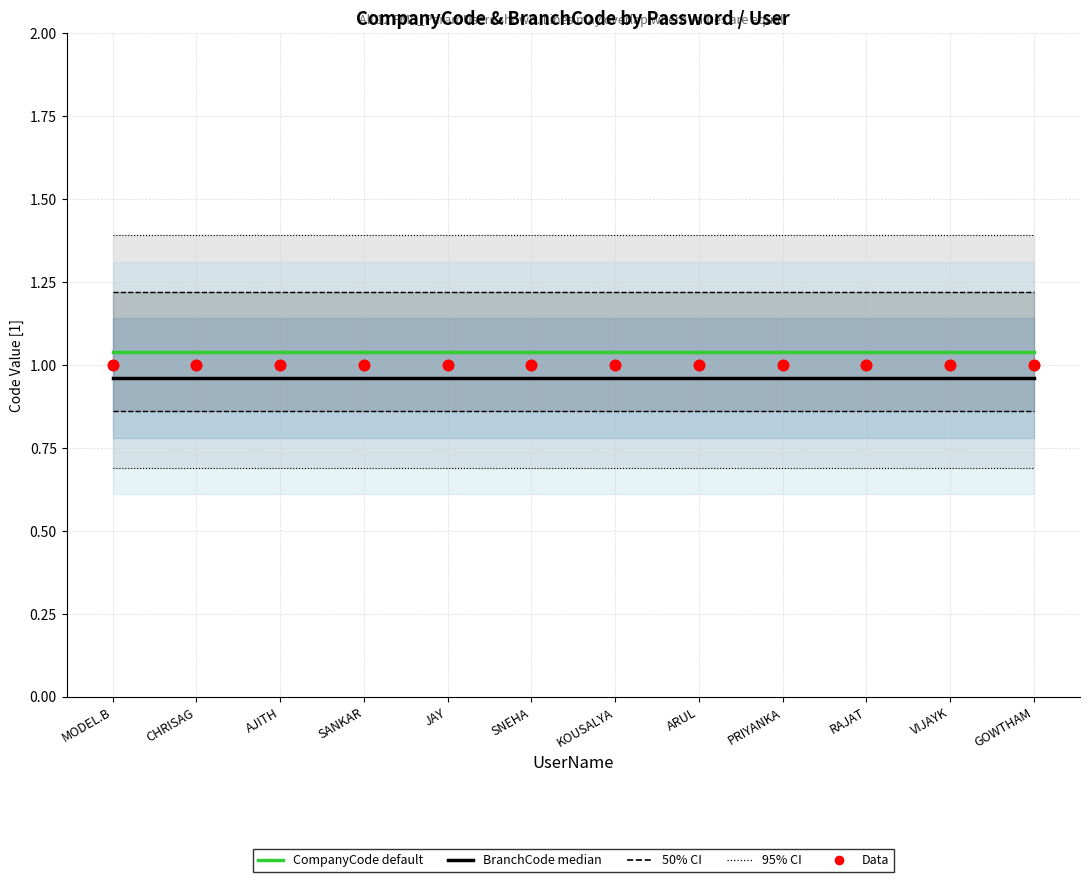

Which series contains the lowest Y value?

BranchCode (median)